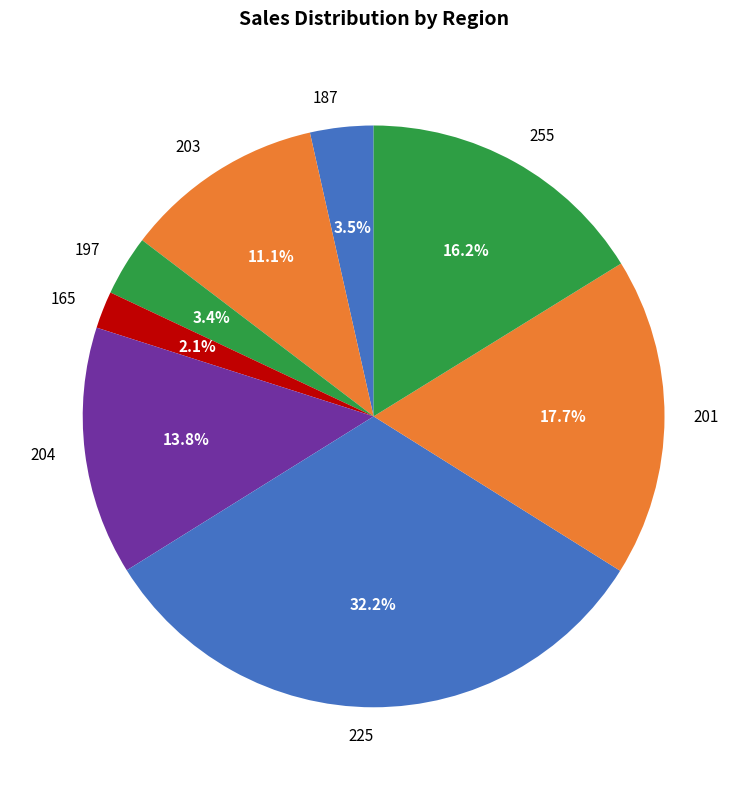

What is the ratio of the value at 197 to the value at 165?

1.6